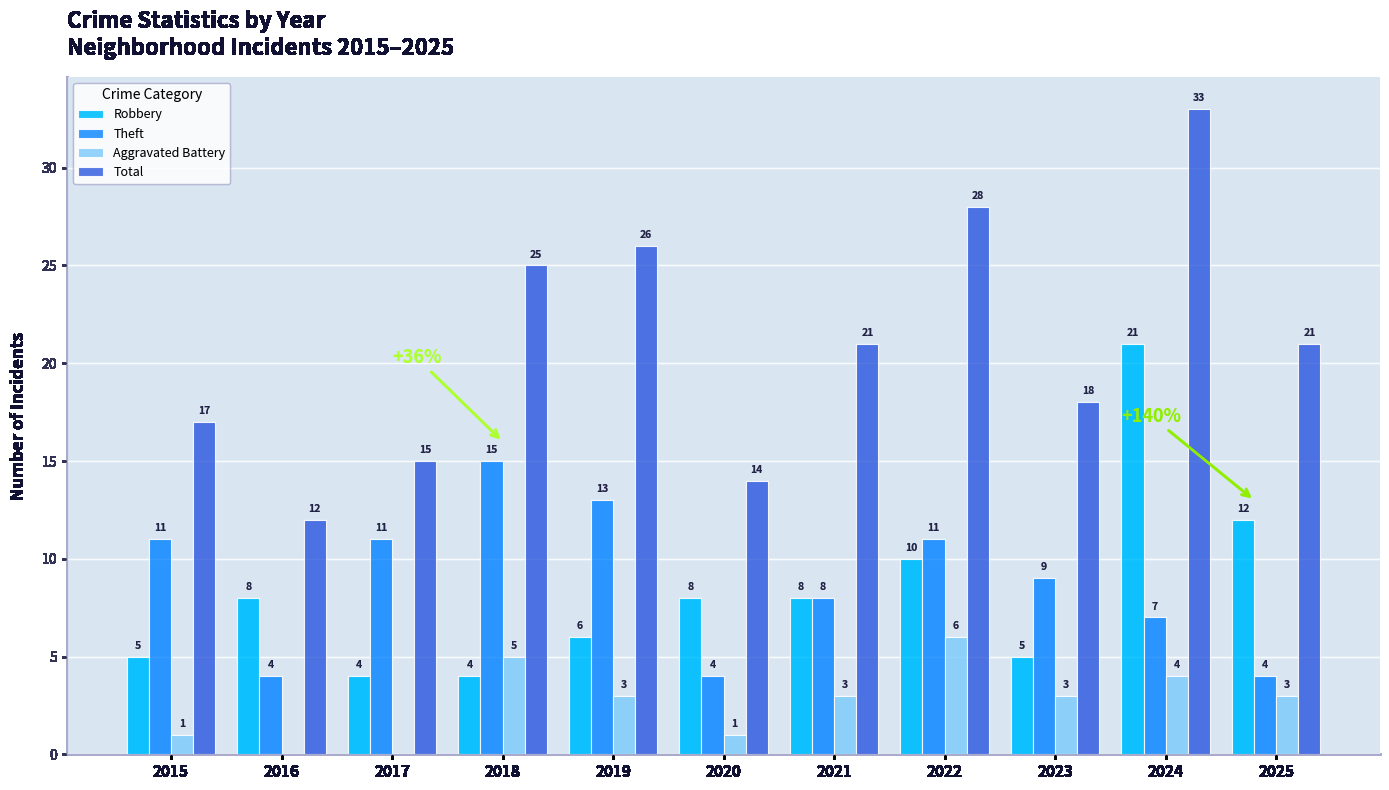

Does the chart contain stacked bars?

No